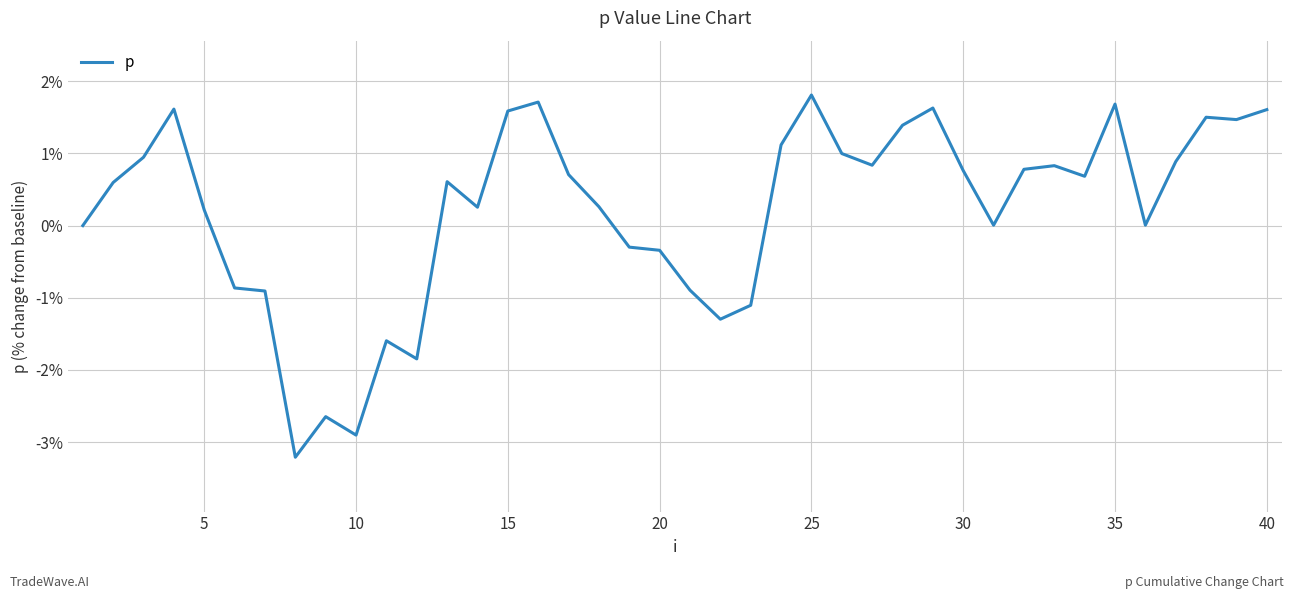

What is the difference between the maximum and minimum values?

5.0